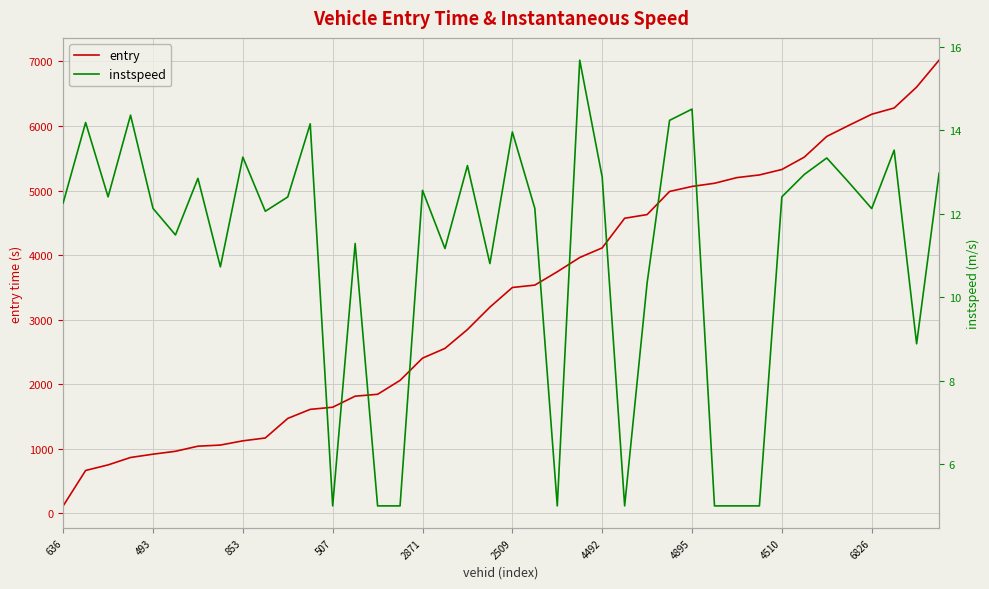

True or false: instspeed and entry cross at least once.

False